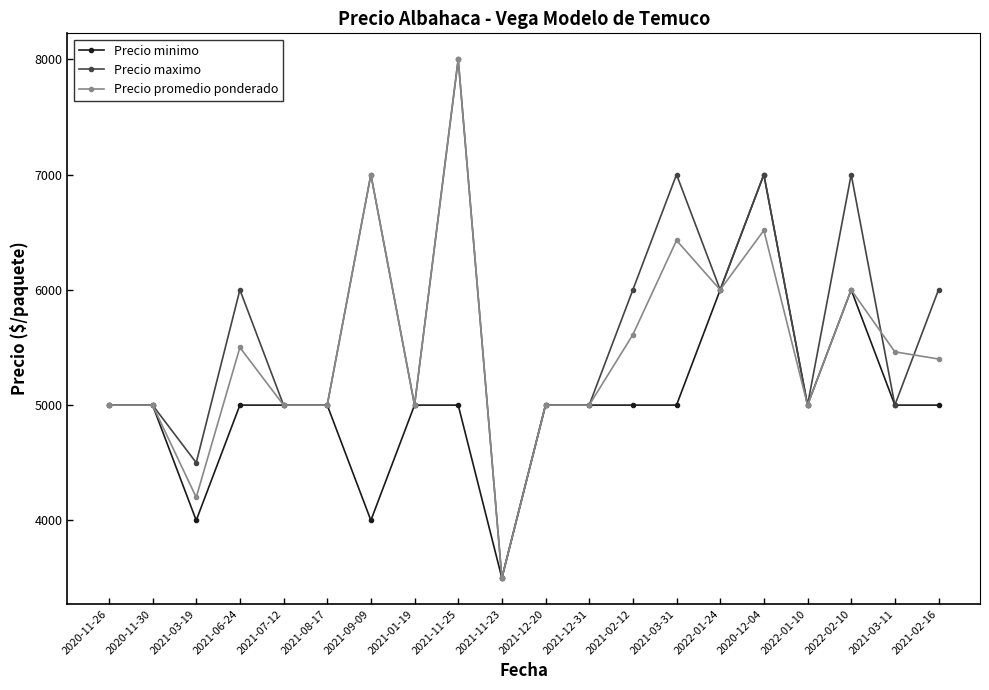

What value does the Precio promedio ponderado series have at 2021-02-12, to the nearest 50?

5600